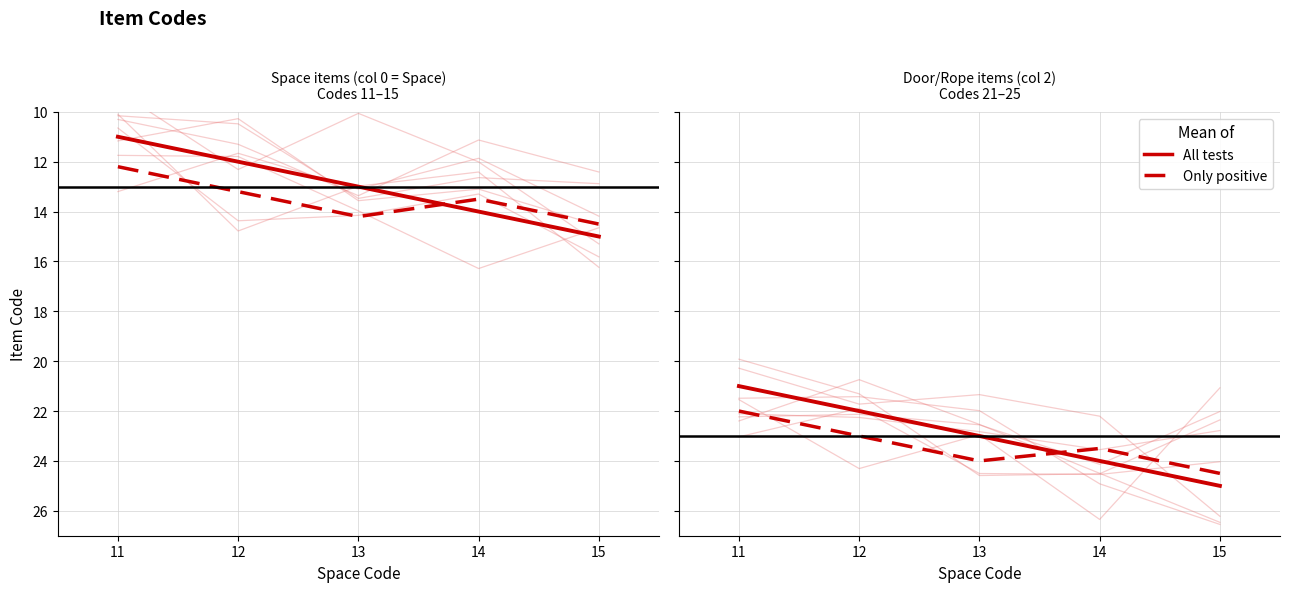

List the labels in order of All tests value, largest first.

15, 14, 13, 12, 11